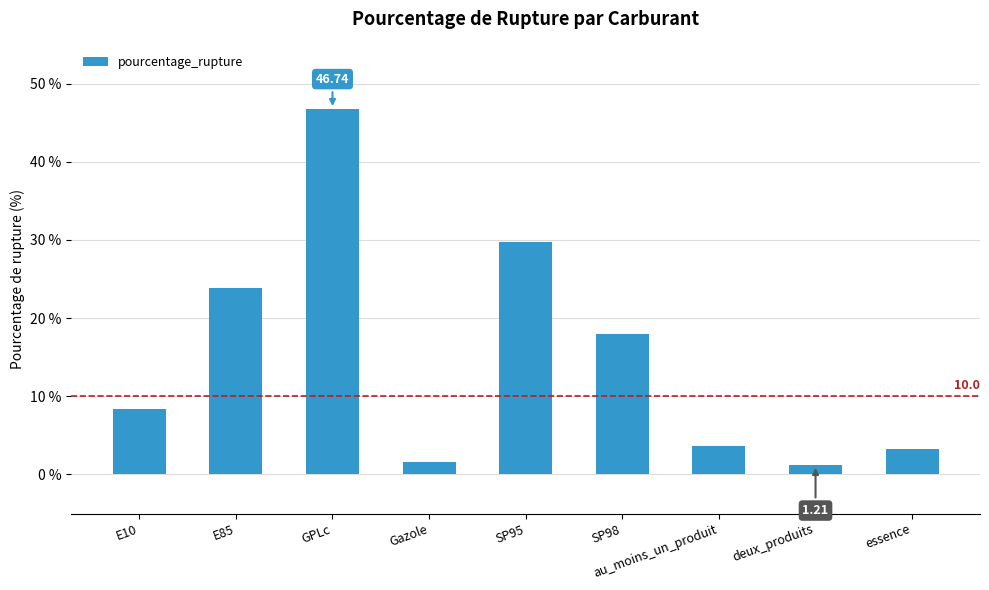

How many bars are there in total?

9